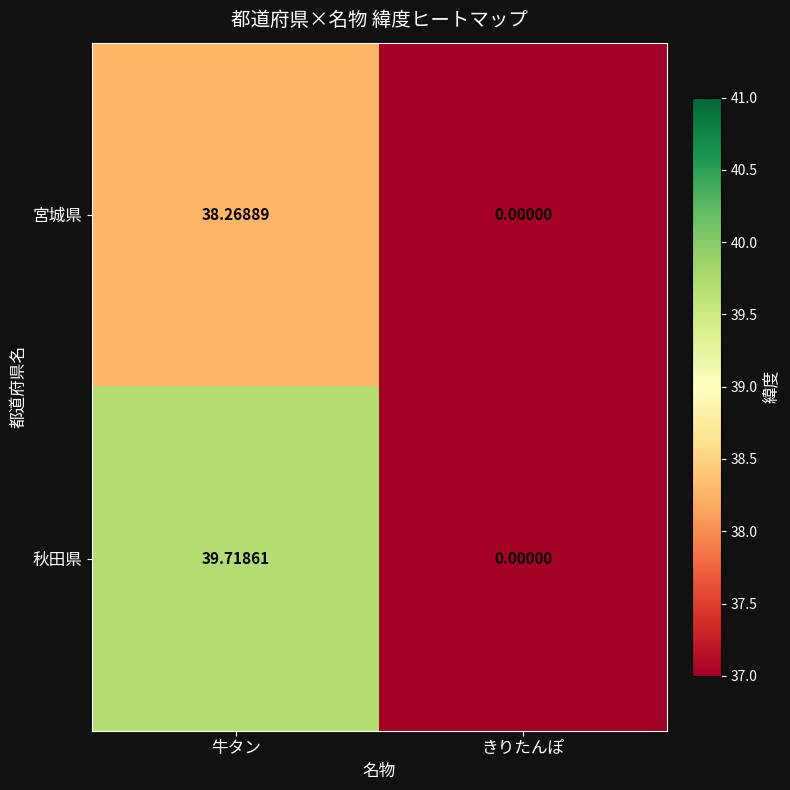

Which series has the largest range (max minus min)?

秋田県